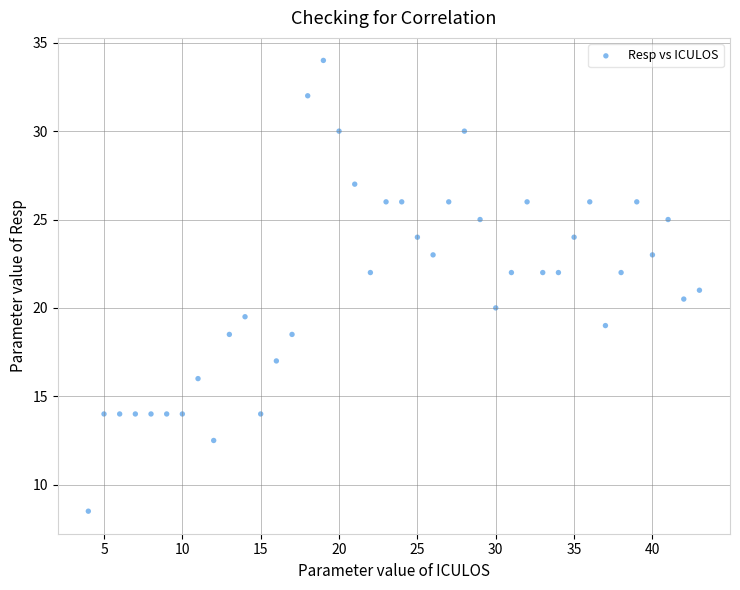

What is the range of Y values (max minus min)?

25.5